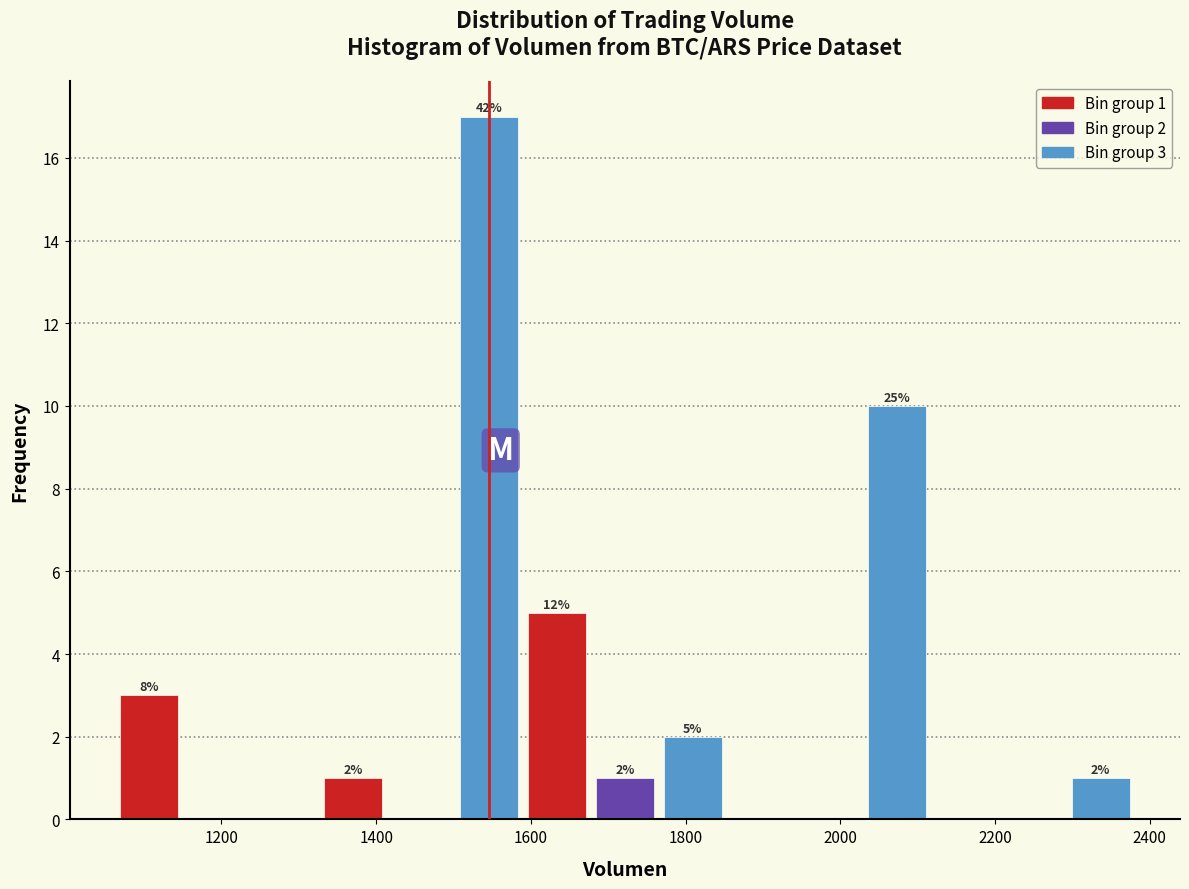

Over which range of the x-axis is the bar tallest?

1500 to 1580